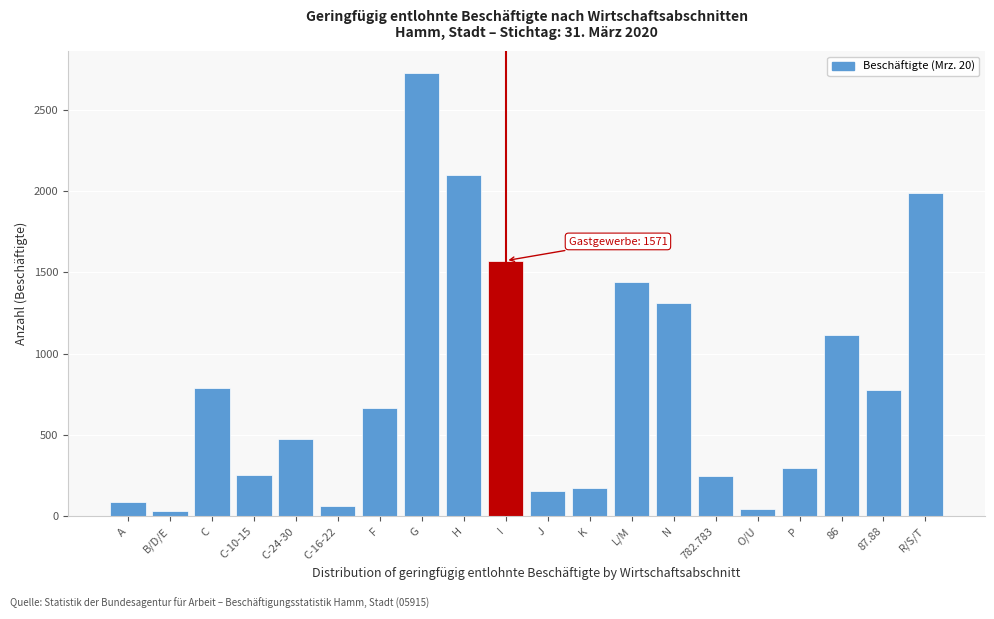

What is the difference between the second highest and minimum values?

2068